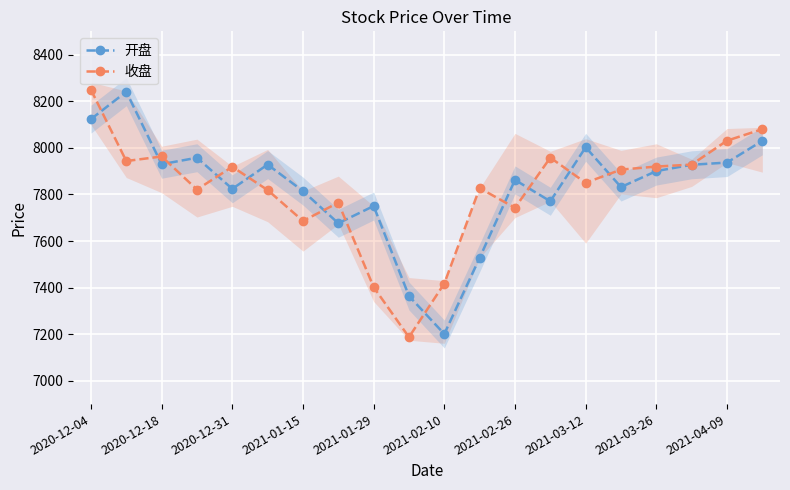

What is the value of the 开盘 point at the 11th from the left?

7200.8